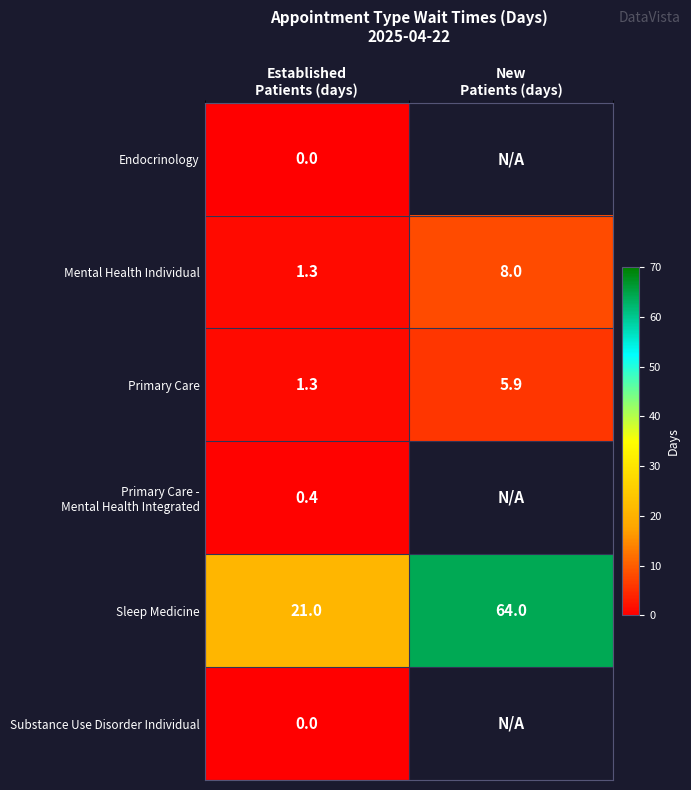

What is the minimum value for Primary Care?

1.3